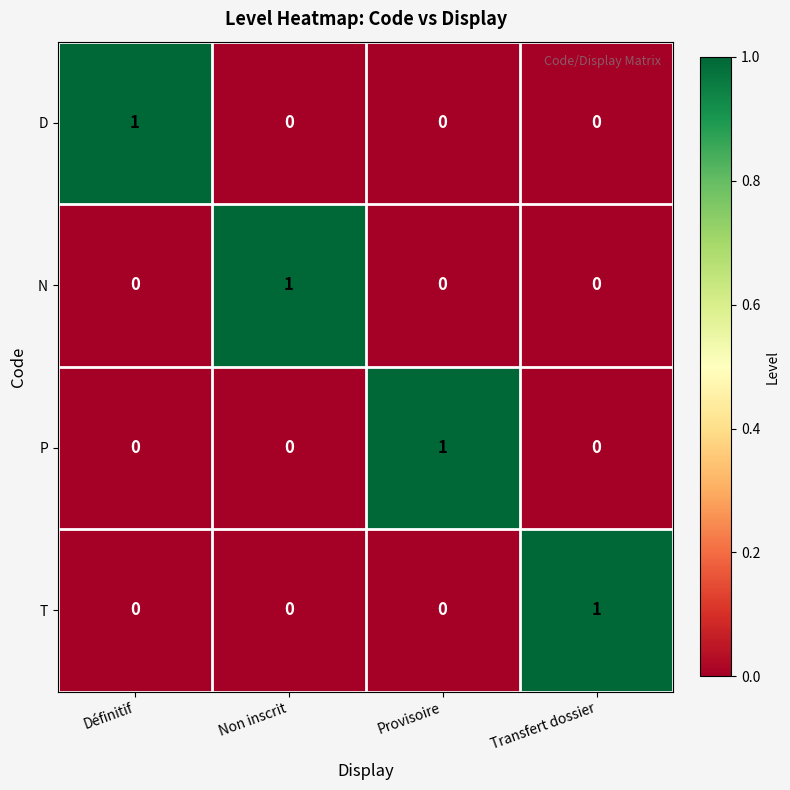

Count the T values in the range 0 to 1.

4